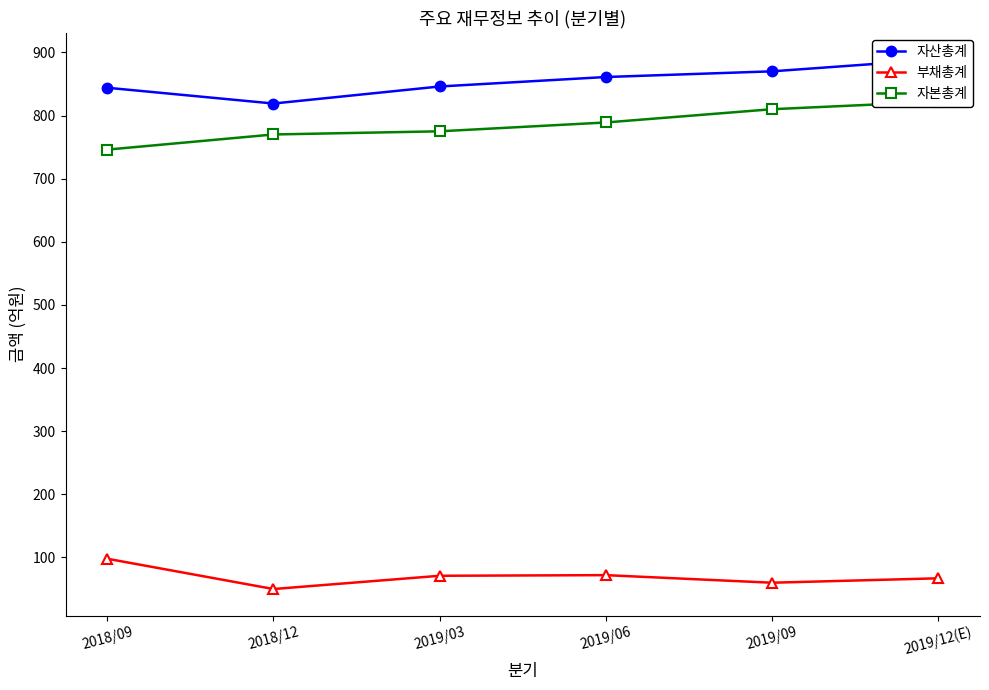

What is the sum of all 부채총계 values?

418